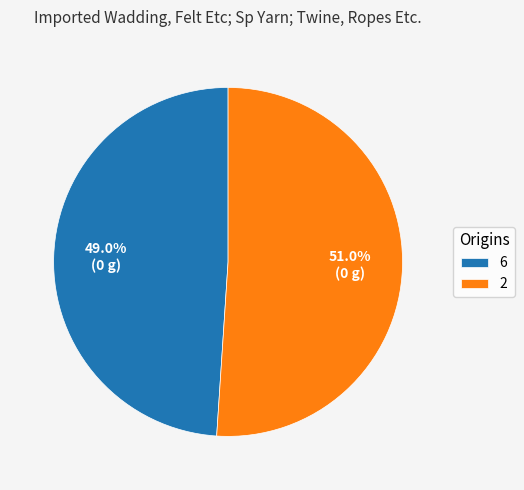

True or false: 2 accounts for 51% of the total.

True